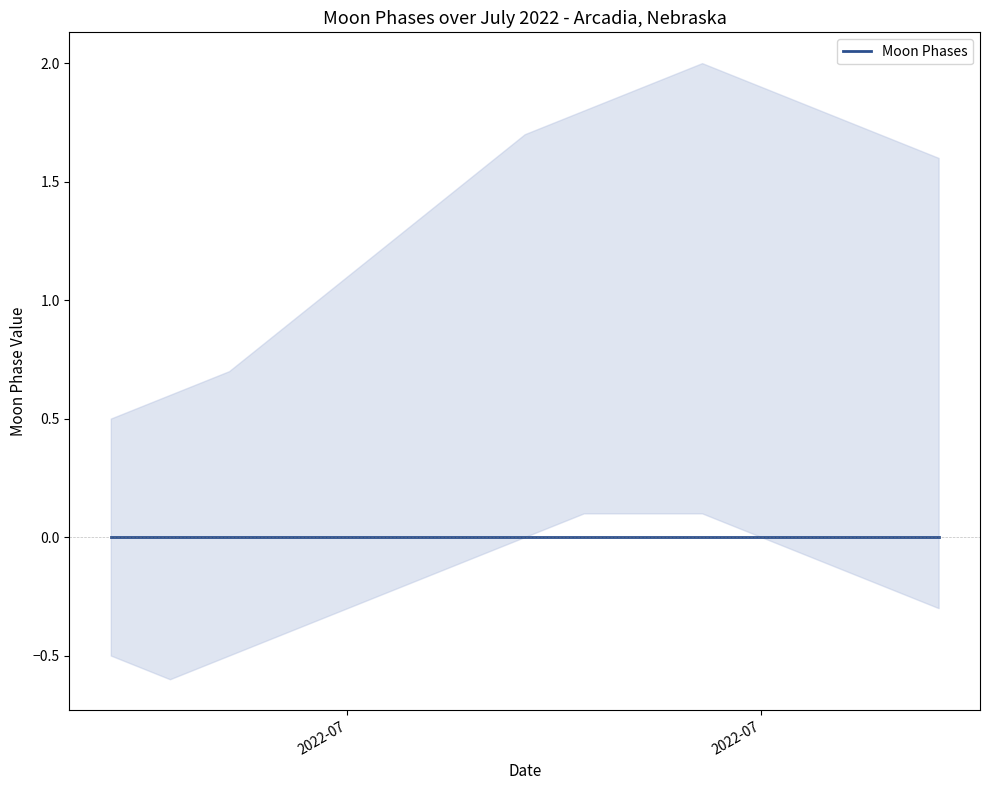

True or false: lower and upper intersect in this chart.

False